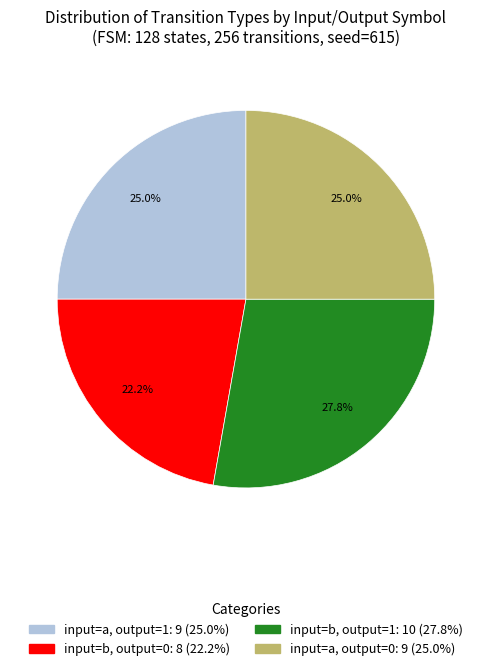

To the nearest percent, what is the difference between the largest and smallest slice percentages?

6%